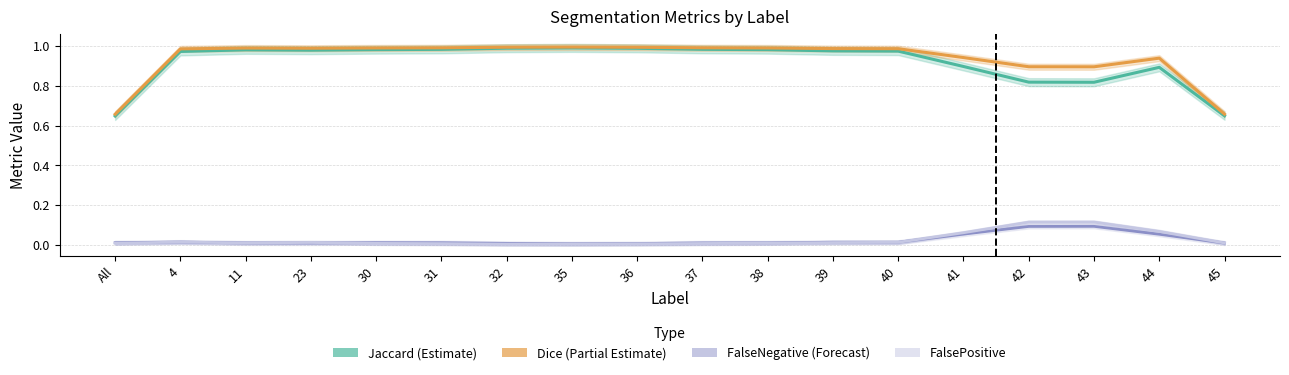

How many distinct data groups are displayed?

4